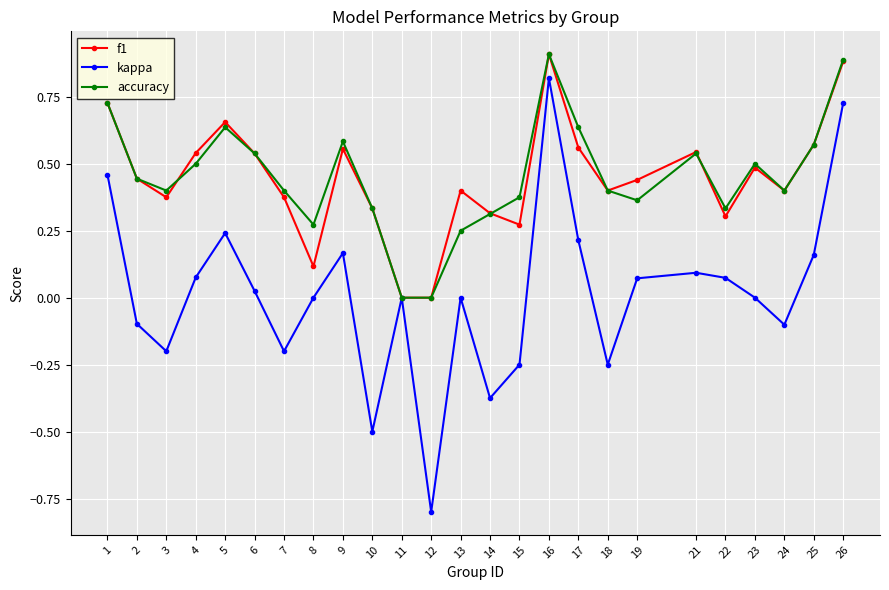

What is the difference between the second highest and minimum values in the kappa series?

1.5